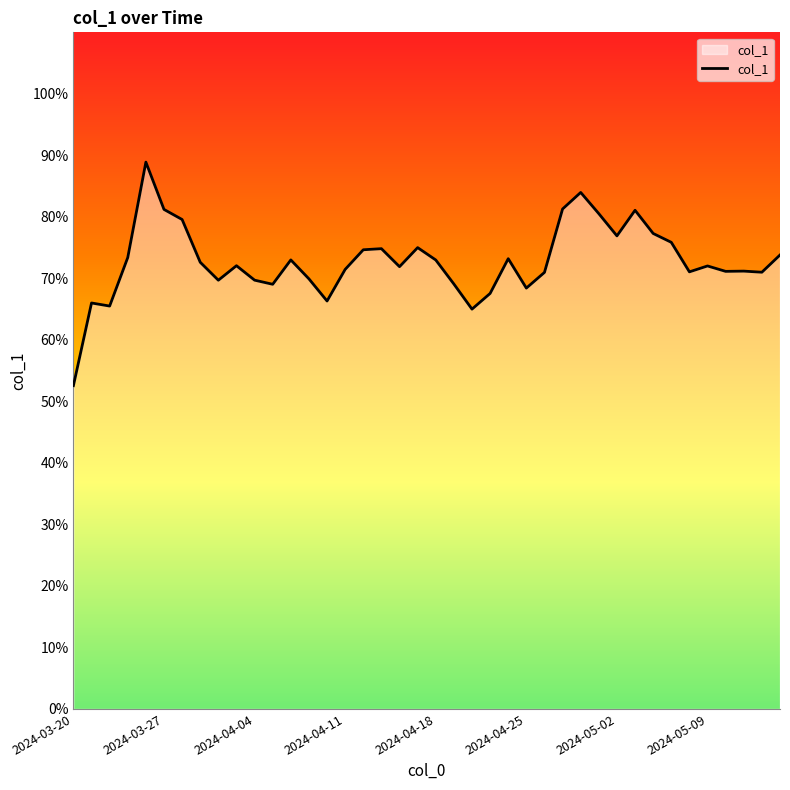

What is the difference between the maximum and minimum values?

36.3